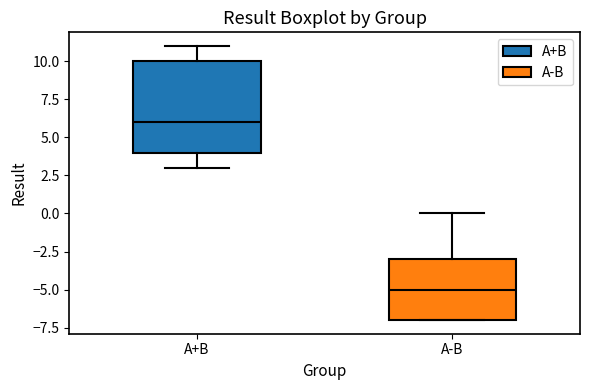

Which box's median line is the lowest?

A-B